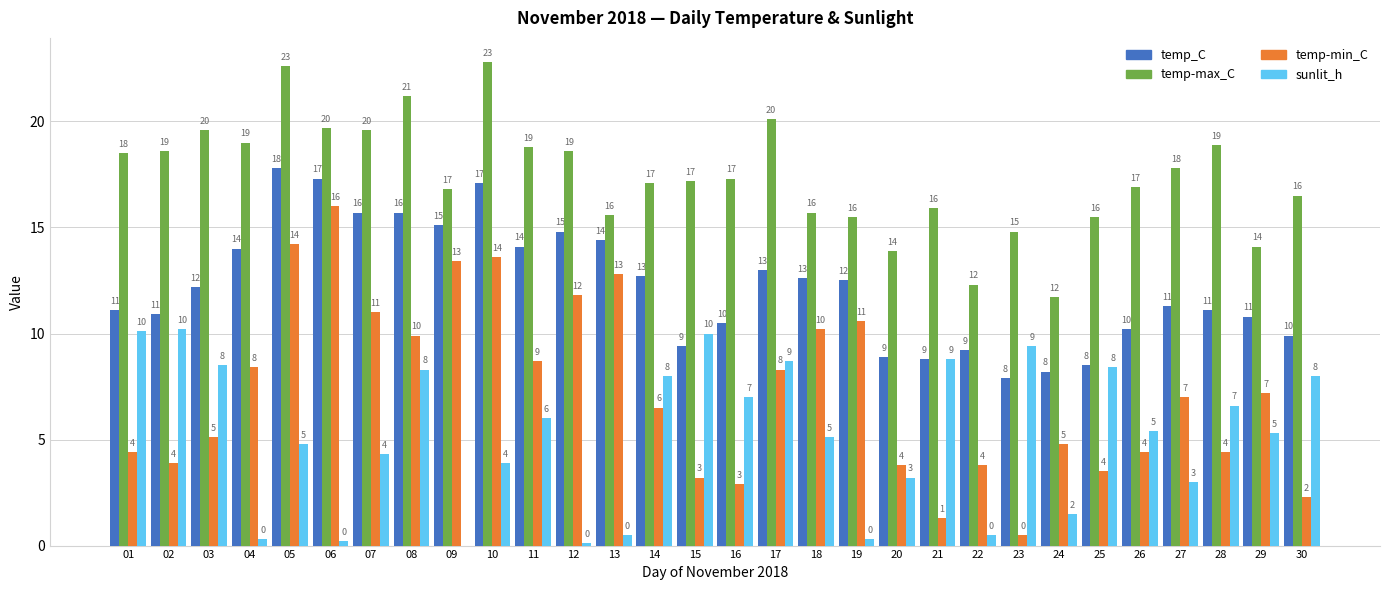

At which label does temp-max_C reach its peak?

10